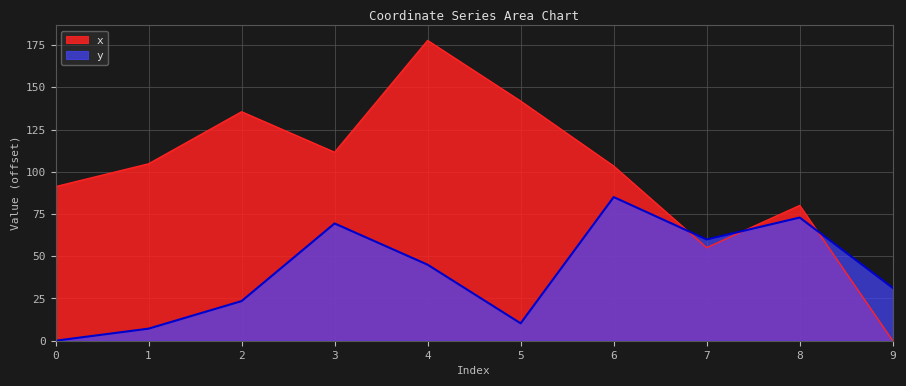

How many values in y are above zero?

9